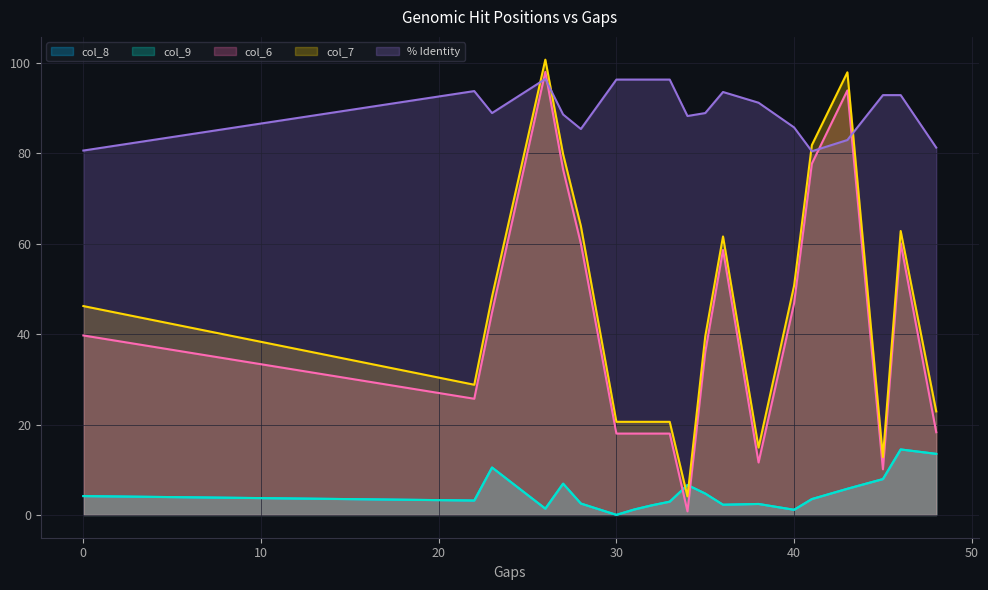

Reading left to right, what are all the values shown in this chart?

col_8: 4.2	3.2	10.5	1.4	6.9	2.5	0.0	1.2	2.1	2.9	6.6	4.7	2.3	2.4	1.1	3.5	5.8	7.9	14.5	13.5
col_9: 4.2	3.2	10.5	1.4	6.9	2.5	0.0	1.2	2.1	2.9	6.6	4.7	2.3	2.4	1.1	3.5	5.8	7.9	14.5	13.5
col_6: 39.7	25.7	44.8	98.0	76.4	60.0	18.0	18.0	18.0	18.0	0.8	36.0	58.6	11.6	46.8	77.7	93.9	10.1	60.1	18.3
col_7: 46.2	28.8	48.3	100.7	79.8	63.9	20.6	20.6	20.6	20.6	4.1	39.5	61.6	14.9	50.7	81.8	97.9	12.8	62.8	22.9
% Identity: 80.6	93.8	88.9	96.4	88.6	85.4	96.3	96.3	96.3	96.3	88.2	88.9	93.5	91.2	85.7	80.4	82.9	92.9	92.9	81.2